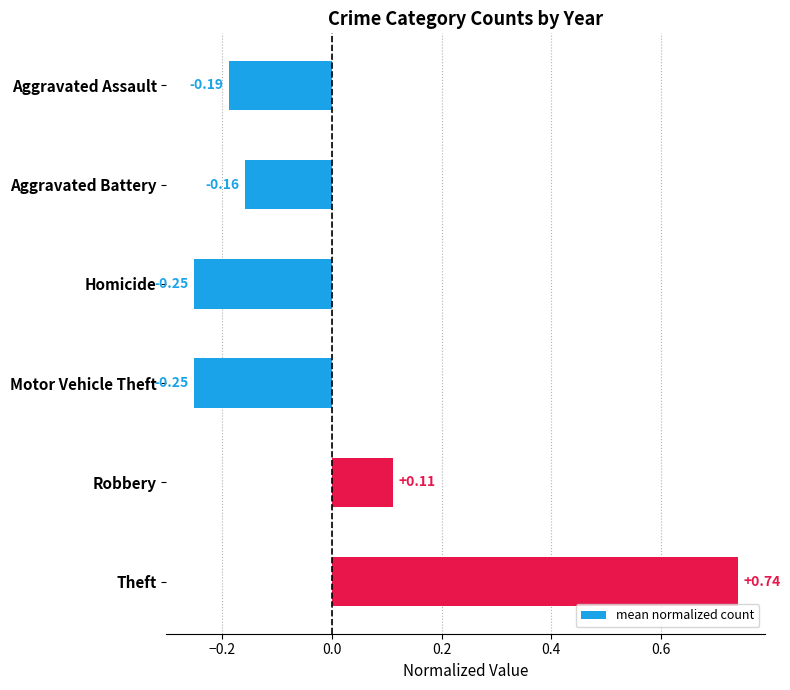

What is the label of the 5th bar from the top?

Robbery